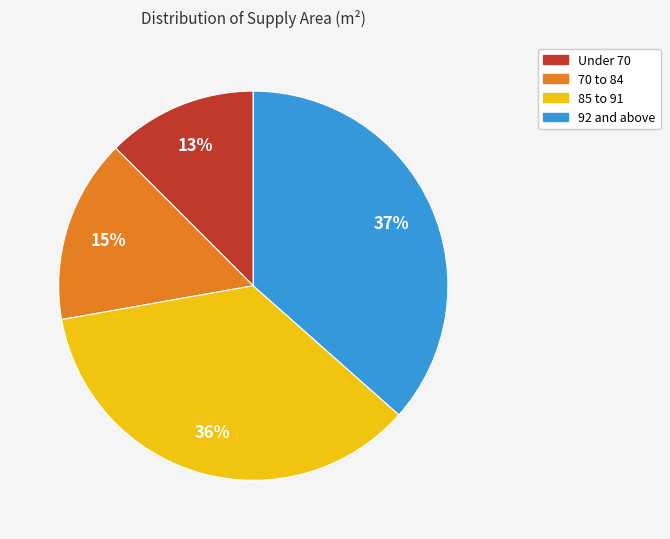

Is there any slice that represents more than half of the pie?

No